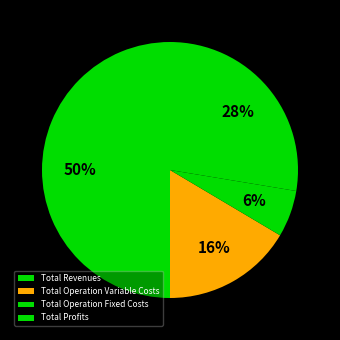

To the nearest percent, what is the average slice percentage?

25%